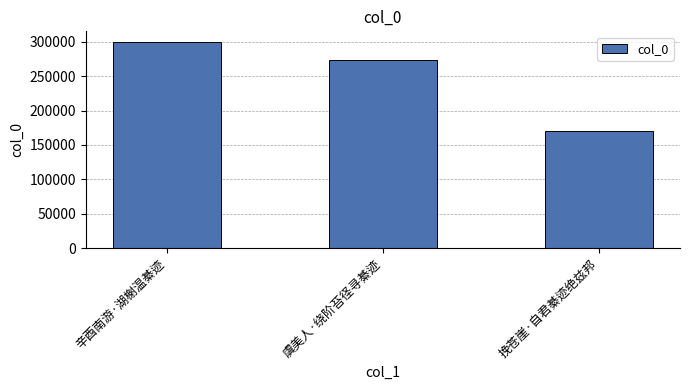

How many series are shown in this chart?

1